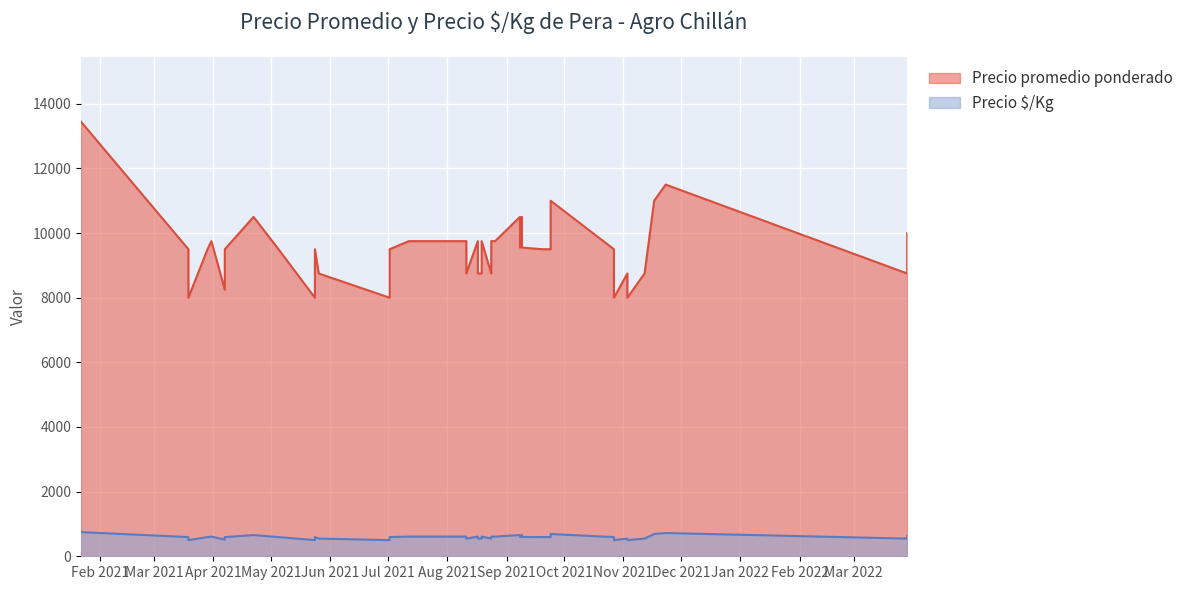

Which label corresponds to the smallest value in the chart?

2021-03-19